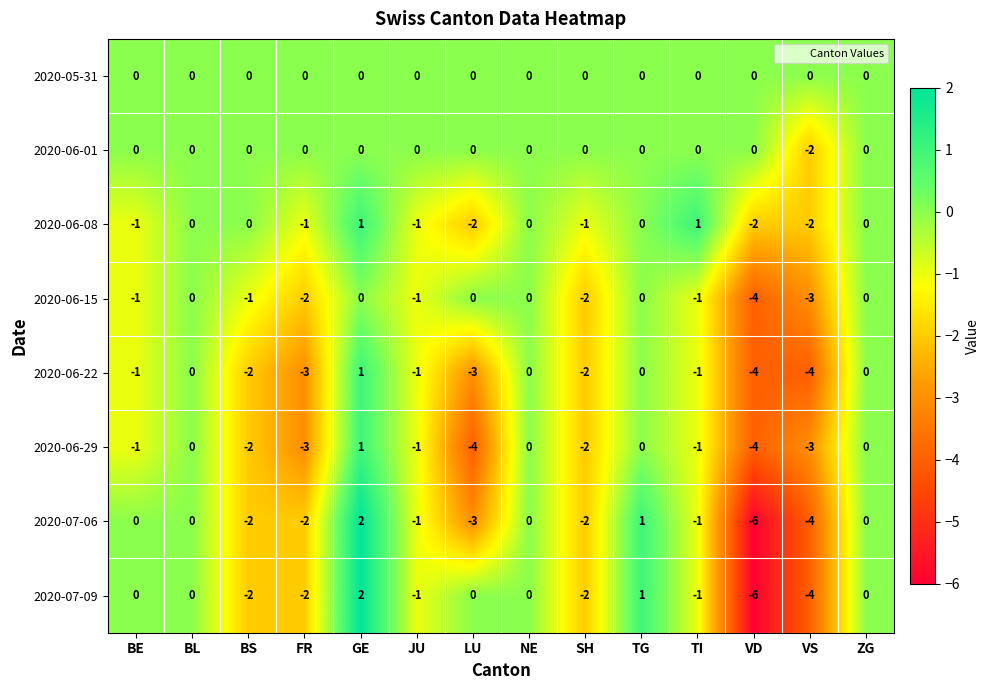

At which category does the chart reach its minimum across all series?

VD